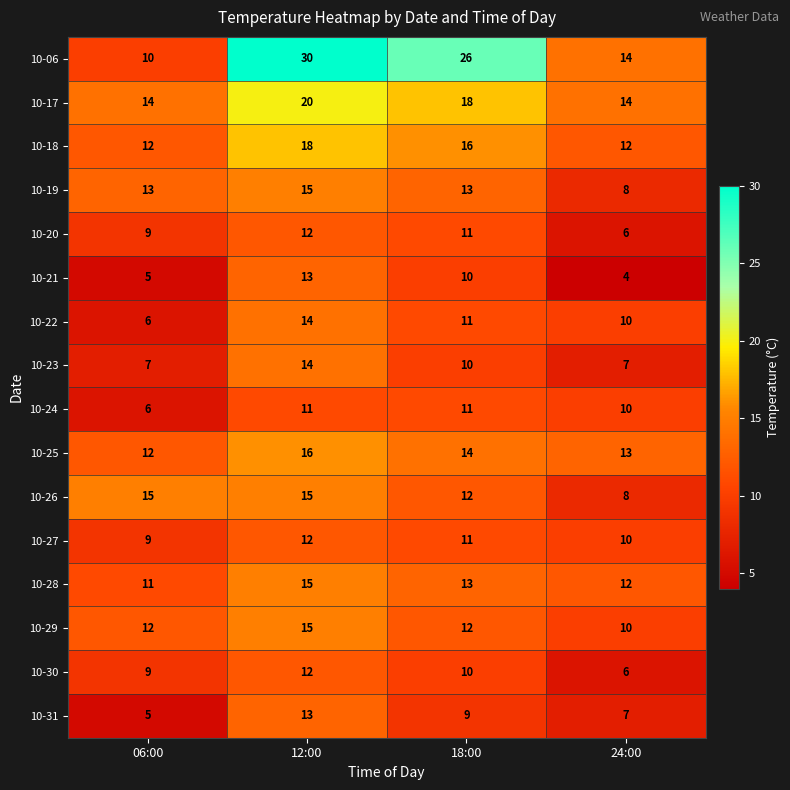

Which series has the widest spread of values?

10-06